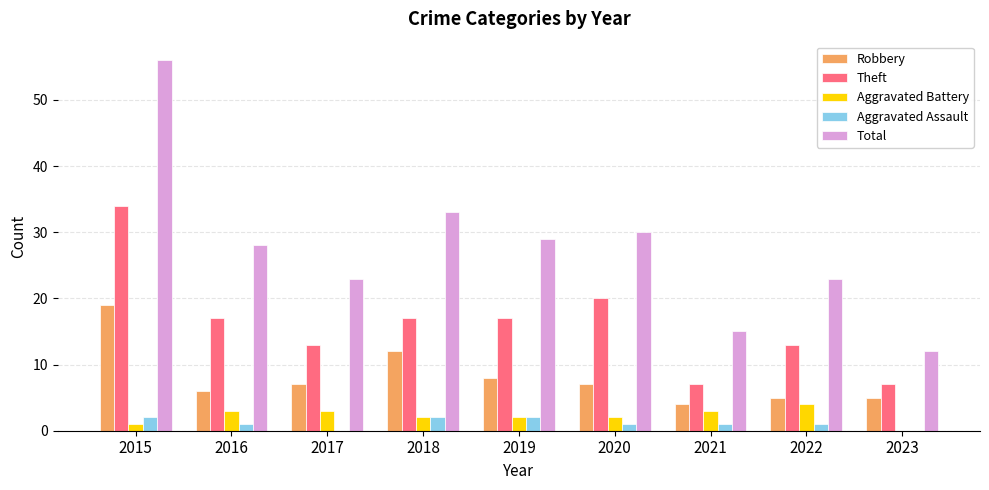

Reading left to right, transcribe all the data shown in this chart.

Robbery: 19	6	7	12	8	7	4	5	5
Theft: 34	17	13	17	17	20	7	13	7
Aggravated Battery: 1	3	3	2	2	2	3	4	0
Aggravated Assault: 2	1	0	2	2	1	1	1	0
Total: 56	28	23	33	29	30	15	23	12